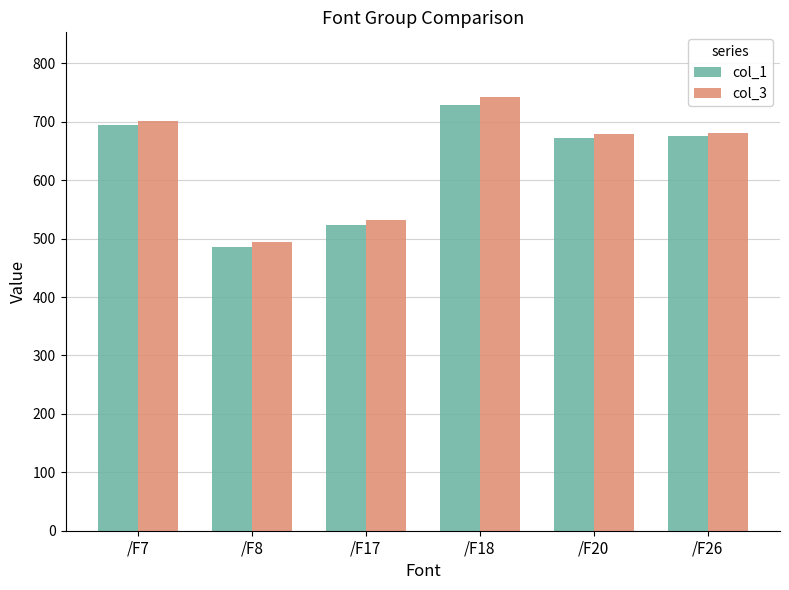

Count the number of categories in the chart.

6